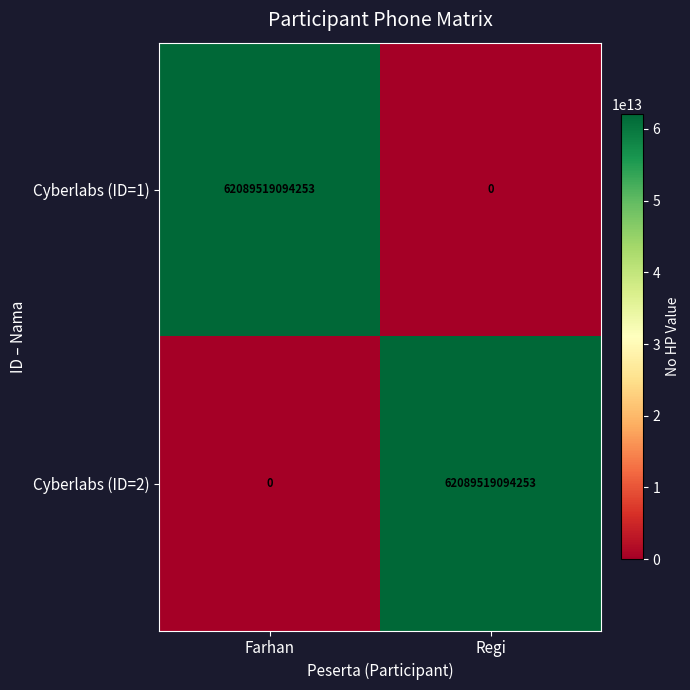

The Cyberlabs (ID=1) series shows 84189298391962 at Farhan. True or false?

False